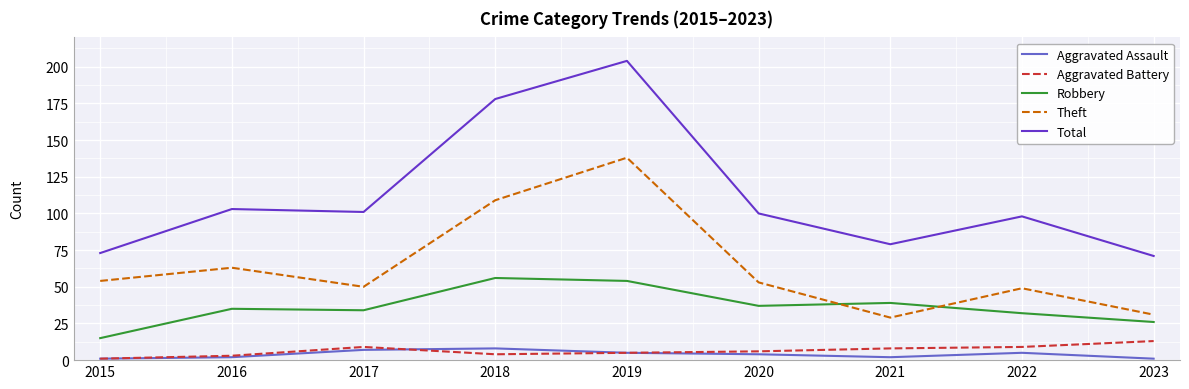

True or false: Robbery and Total intersect in this chart.

False